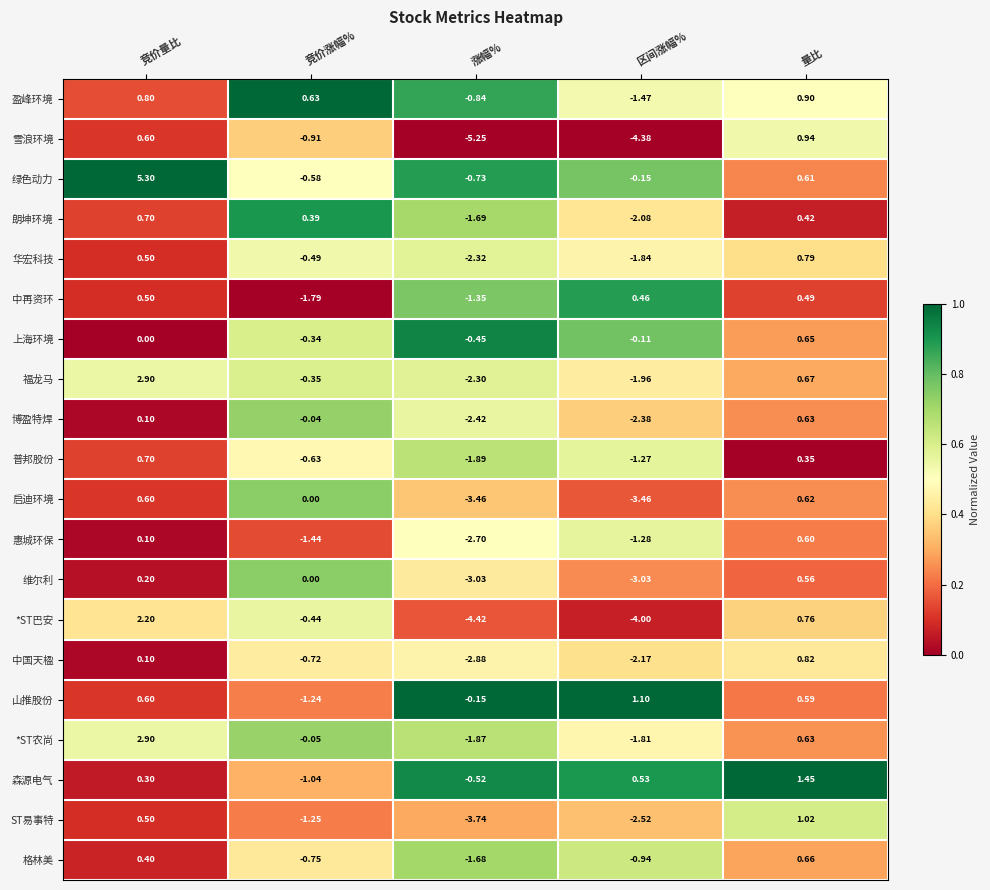

At how many categories does at least one series exceed 0?

4